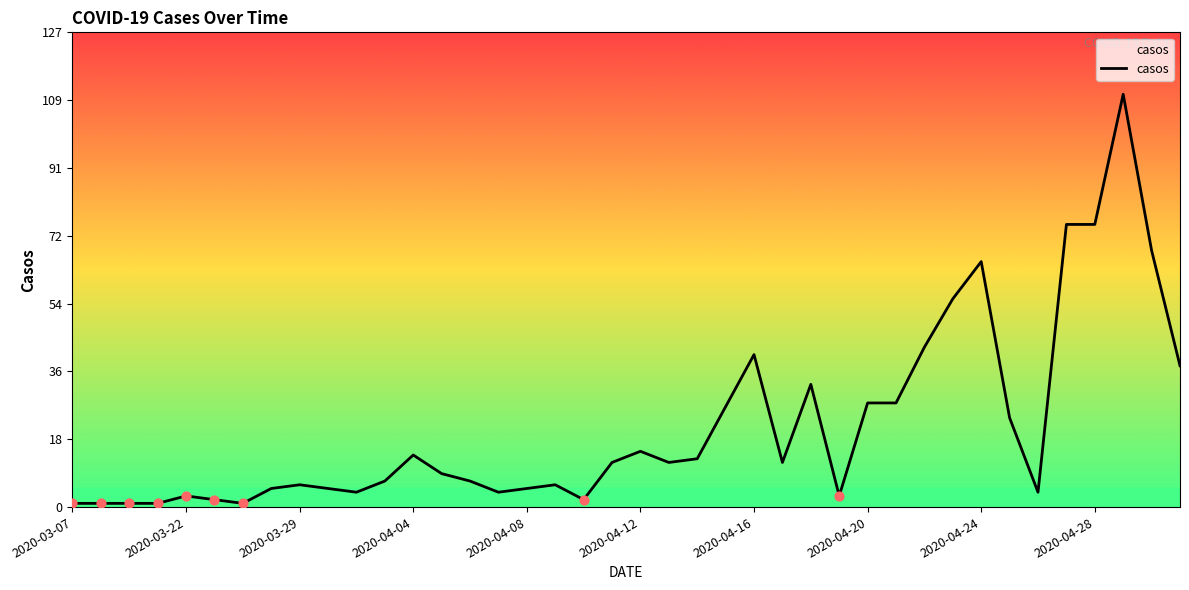

Which has a higher value, 14 or 32?

32